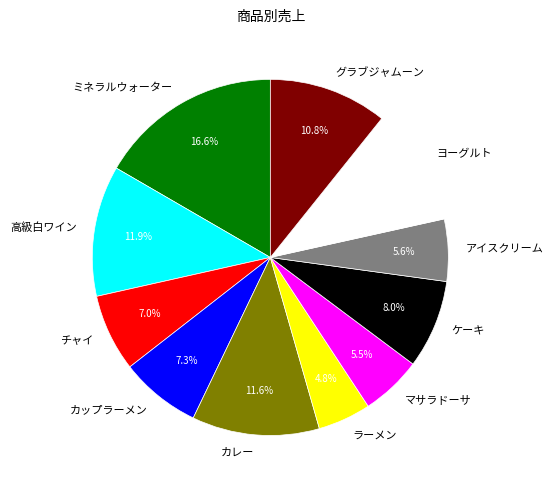

Which slice is the smallest?

ラーメン